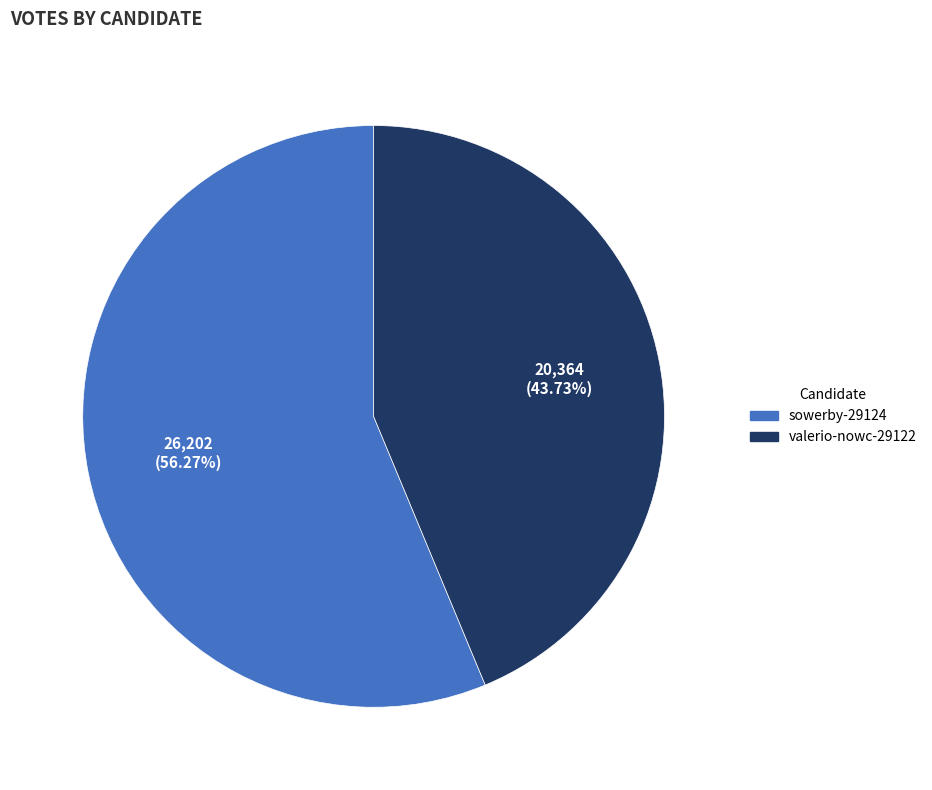

What is the ratio of the value at valerio-nowc-29122 to the value at sowerby-29124?

0.8